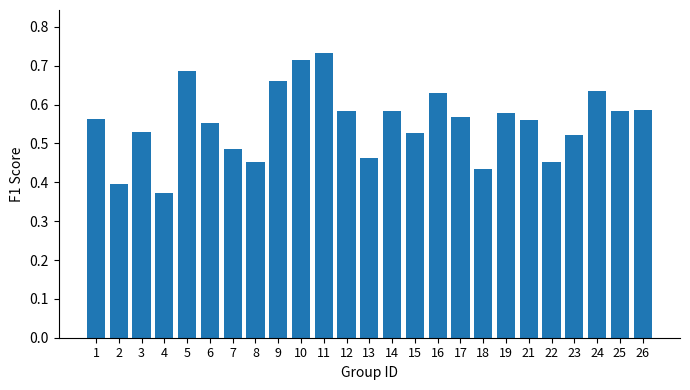

Count the values in the range 0 to 1.

25